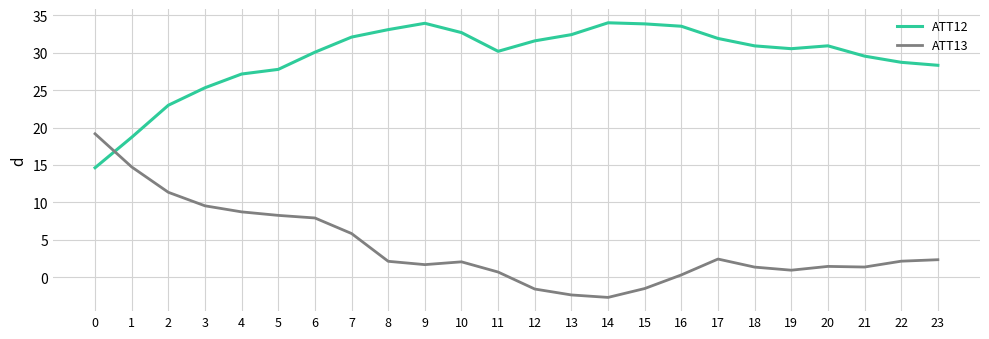

What is the highest value of the ATT13 series?

19.2